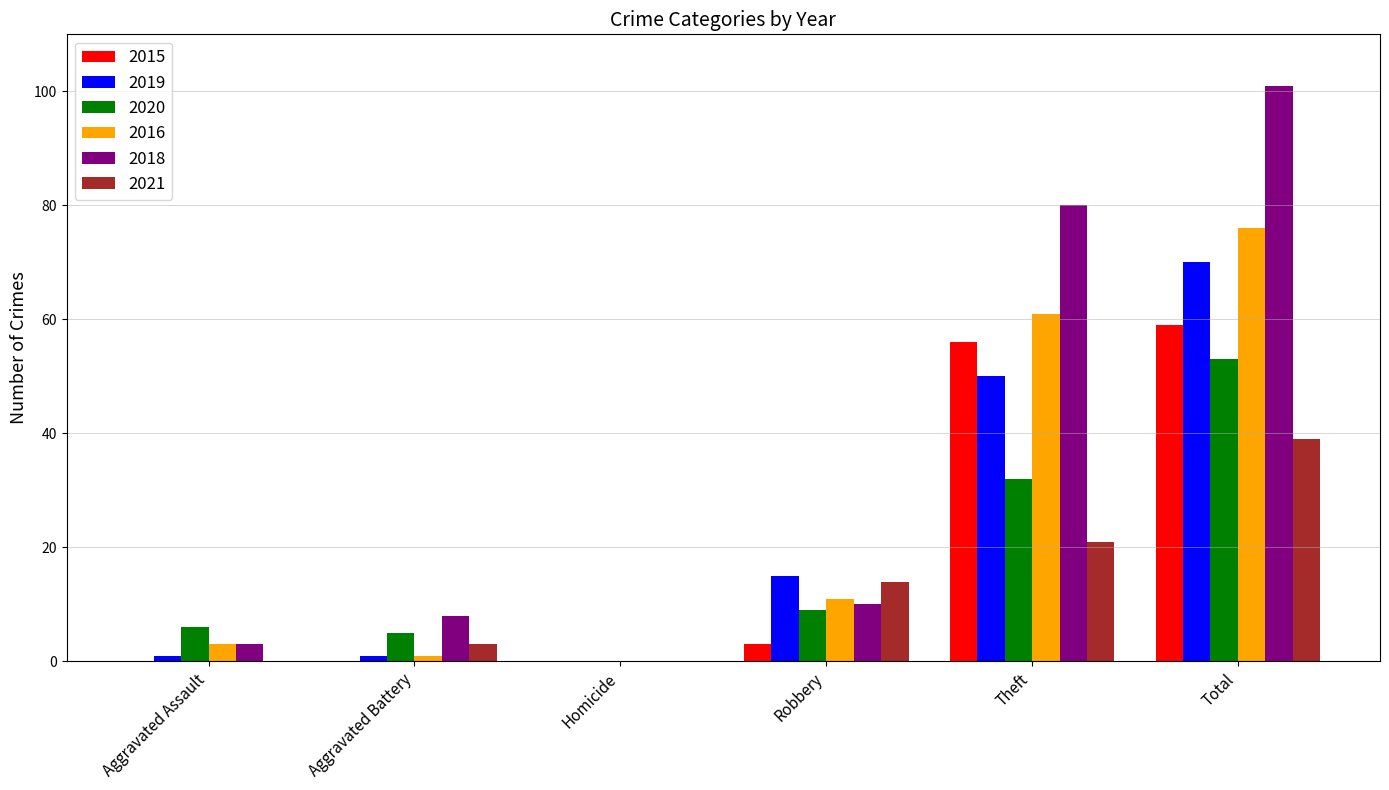

Is it true that 2018 equals 58 at Homicide?

False